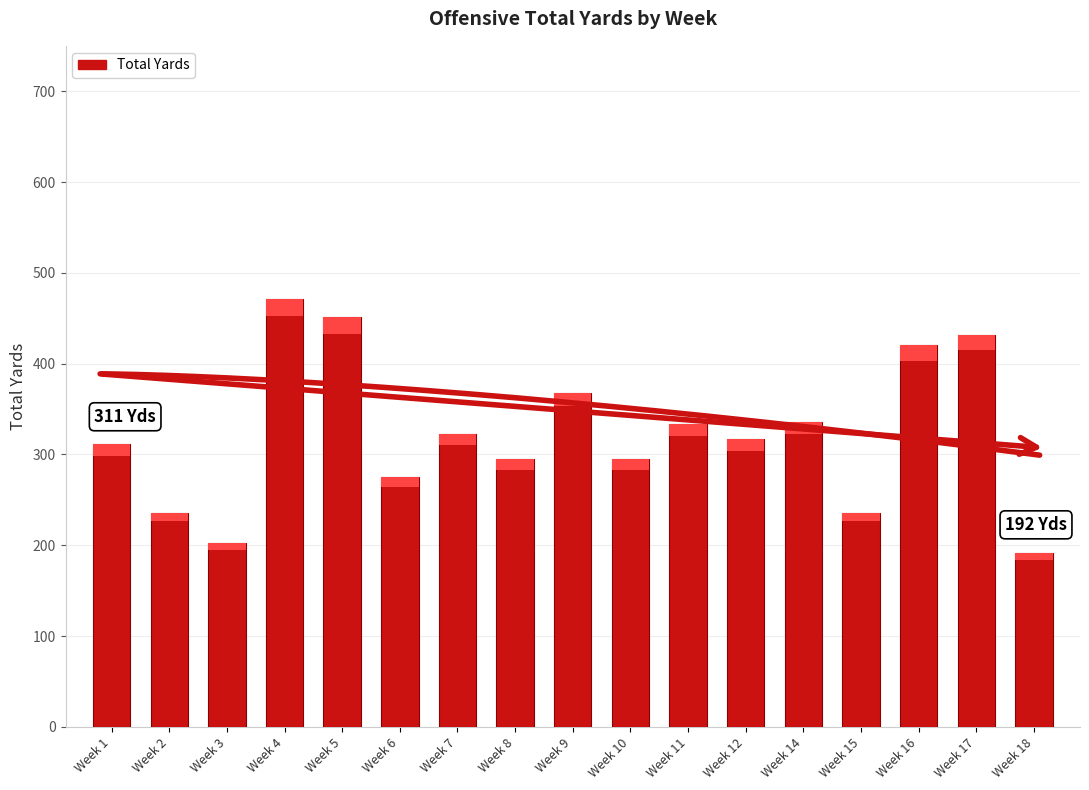

At which category does the chart reach its peak across all series?

Week 4